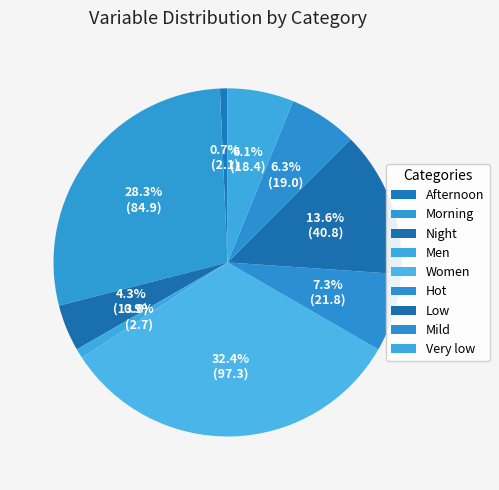

Does any single category account for the majority?

No